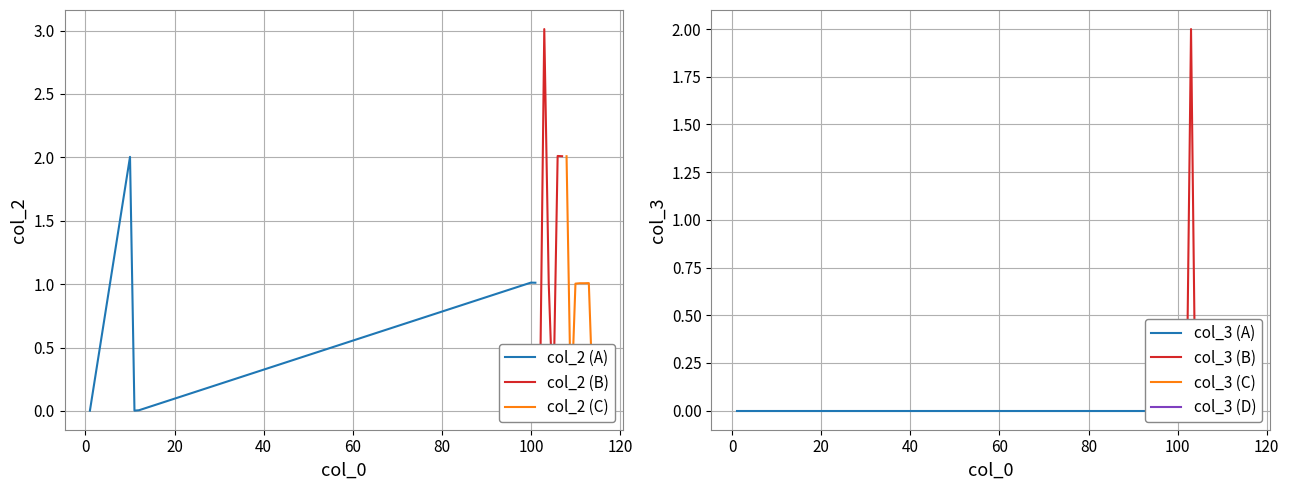

Reading left to right, what are all the values shown in this chart?

col_2: 0.0	2.0	0.0	0.0	1.0	1.0	0.0	3.0	1.0	0.0	2.0	2.0	2.0	0.0	1.0	1.0	1.0	1.0	0.0	0.0
col_3: 0.0	0.0	0.0	0.0	0.0	0.0	0.0	2.0	0.0	0.0	0.0	0.0	0.0	0.0	0.0	0.0	0.0	0.0	0.0	0.0